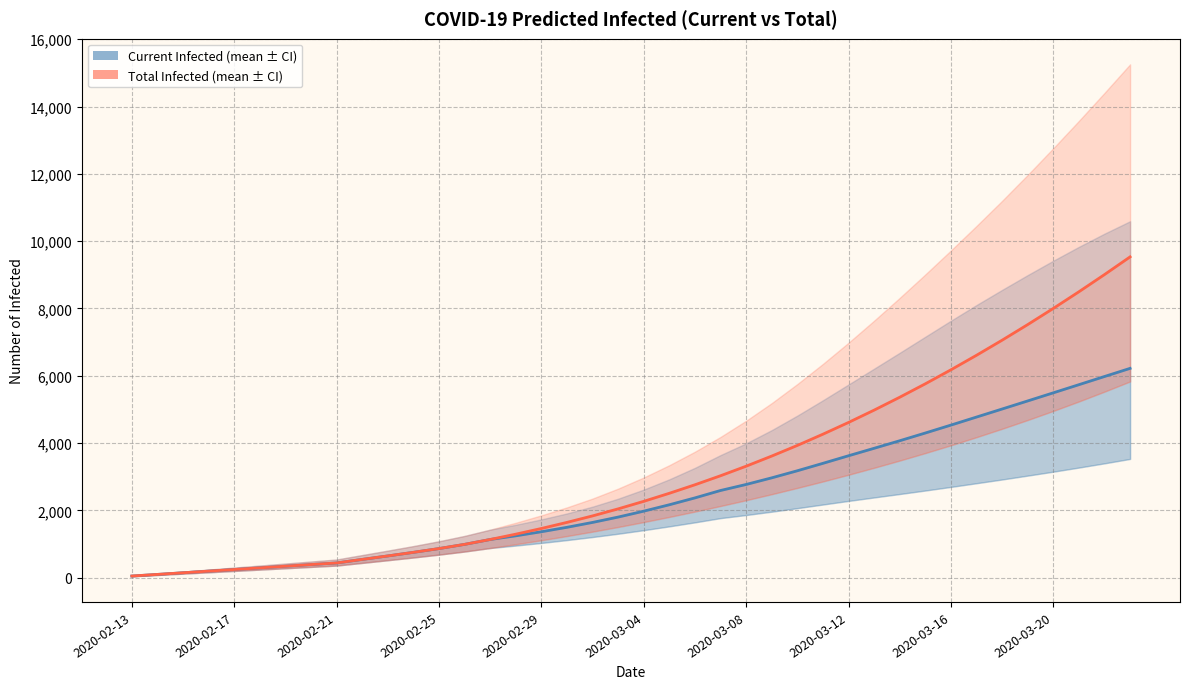

What is the sum of the predicted_total_infected_mean values at 36 and 18?

9837